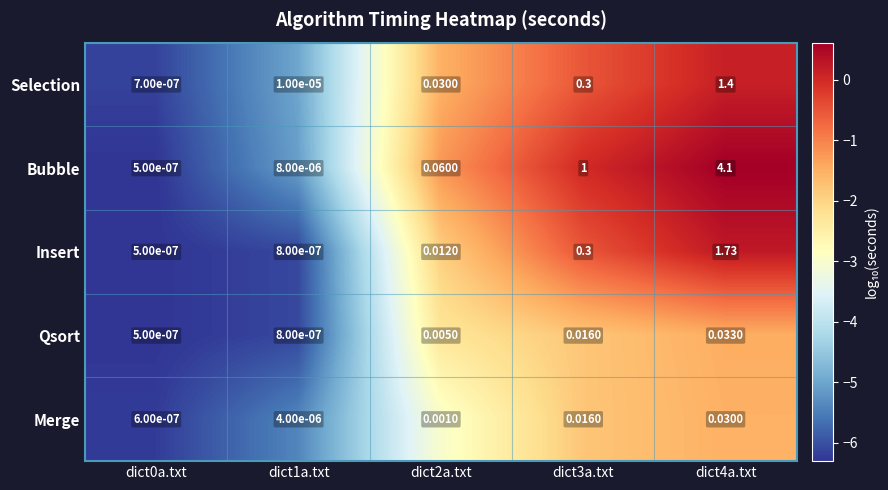

At dict4a.txt, list the series in order from smallest to largest.

Merge, Qsort, Selection, Insert, Bubble